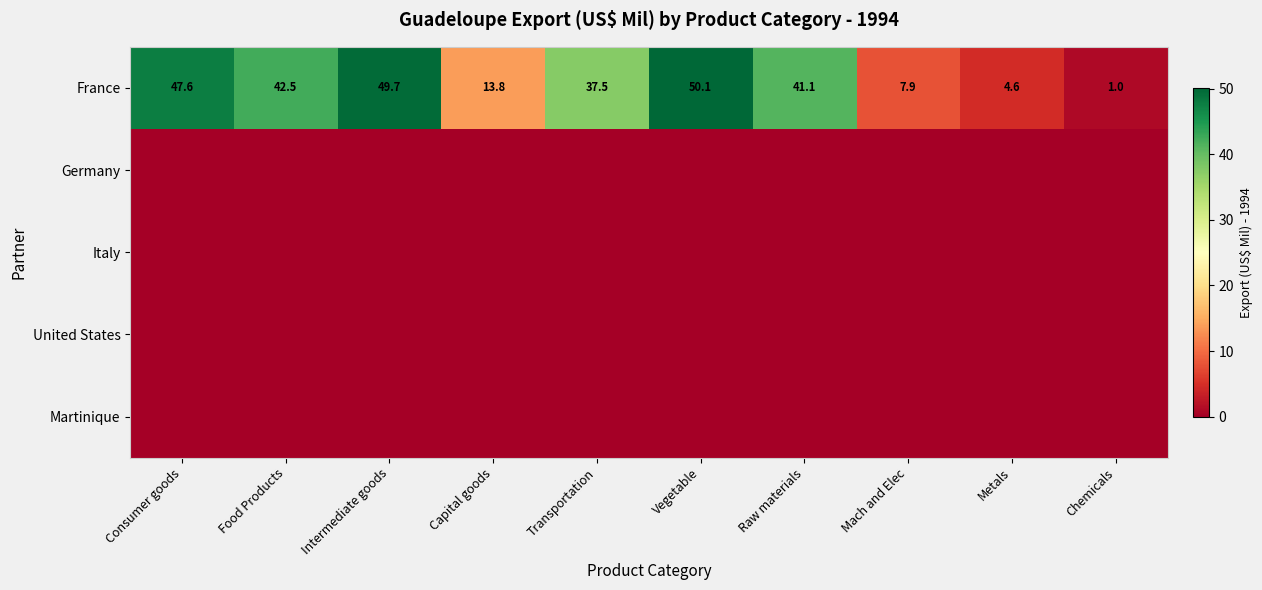

Rank the categories by France value from highest to lowest.

Vegetable, Intermediate goods, Consumer goods, Food Products, Raw materials, Transportation, Capital goods, Mach and Elec, Metals, Chemicals